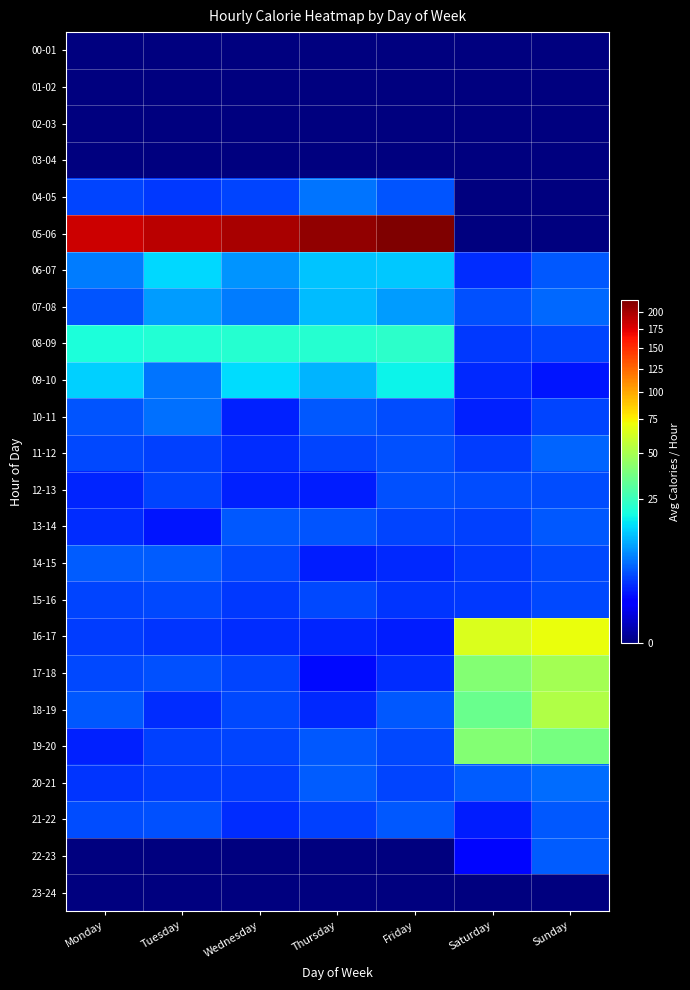

Reading left to right, transcribe all the data shown in this chart.

00-01: Monday=0.0	Tuesday=0.0	Wednesday=0.0	Thursday=0.0	Friday=0.0	Saturday=0.0	Sunday=0.0
01-02: Monday=0.0	Tuesday=0.0	Wednesday=0.0	Thursday=0.0	Friday=0.0	Saturday=0.0	Sunday=0.0
02-03: Monday=0.0	Tuesday=0.0	Wednesday=0.0	Thursday=0.0	Friday=0.0	Saturday=0.0	Sunday=0.0
03-04: Monday=0.0	Tuesday=0.0	Wednesday=0.0	Thursday=0.0	Friday=0.0	Saturday=0.0	Sunday=0.0
04-05: Monday=3.7	Tuesday=3.0	Wednesday=3.5	Thursday=6.2	Friday=4.3	Saturday=0.0	Sunday=0.0
05-06: Monday=182.2	Tuesday=190.8	Wednesday=198.2	Thursday=209.2	Friday=218.3	Saturday=0.0	Sunday=0.0
06-07: Monday=6.7	Tuesday=14.5	Wednesday=8.3	Thursday=12.7	Friday=12.8	Saturday=2.7	Sunday=4.5
07-08: Monday=4.3	Tuesday=9.0	Wednesday=6.7	Thursday=11.8	Friday=9.0	Saturday=4.2	Sunday=5.5
08-09: Monday=20.0	Tuesday=21.0	Wednesday=21.8	Thursday=21.8	Friday=22.8	Saturday=3.0	Sunday=3.5
09-10: Monday=13.7	Tuesday=6.2	Wednesday=15.0	Thursday=10.8	Friday=17.7	Saturday=2.5	Sunday=1.8
10-11: Monday=4.3	Tuesday=6.0	Wednesday=2.2	Thursday=4.5	Friday=4.0	Saturday=2.2	Sunday=3.5
11-12: Monday=3.8	Tuesday=3.3	Wednesday=2.7	Thursday=3.7	Friday=4.2	Saturday=3.2	Sunday=5.2
12-13: Monday=2.3	Tuesday=3.5	Wednesday=2.2	Thursday=2.0	Friday=4.2	Saturday=4.0	Sunday=4.0
13-14: Monday=2.7	Tuesday=1.8	Wednesday=4.5	Thursday=4.3	Friday=3.5	Saturday=3.3	Sunday=4.5
14-15: Monday=4.8	Tuesday=4.8	Wednesday=3.8	Thursday=2.0	Friday=2.5	Saturday=3.0	Sunday=3.8
15-16: Monday=3.5	Tuesday=3.8	Wednesday=3.0	Thursday=3.8	Friday=2.8	Saturday=3.0	Sunday=3.8
16-17: Monday=3.2	Tuesday=2.8	Wednesday=2.7	Thursday=2.3	Friday=2.0	Saturday=65.2	Sunday=70.5
17-18: Monday=3.8	Tuesday=4.2	Wednesday=3.7	Thursday=1.5	Friday=2.7	Saturday=40.5	Sunday=48.8
18-19: Monday=4.5	Tuesday=2.7	Wednesday=3.8	Thursday=2.5	Friday=4.7	Saturday=34.8	Sunday=52.2
19-20: Monday=2.2	Tuesday=3.3	Wednesday=3.7	Thursday=4.7	Friday=3.8	Saturday=40.5	Sunday=37.5
20-21: Monday=2.8	Tuesday=3.2	Wednesday=3.2	Thursday=4.8	Friday=3.5	Saturday=4.8	Sunday=5.8
21-22: Monday=4.0	Tuesday=4.2	Wednesday=2.7	Thursday=3.3	Friday=4.7	Saturday=2.0	Sunday=4.5
22-23: Monday=0.0	Tuesday=0.0	Wednesday=0.0	Thursday=0.0	Friday=0.0	Saturday=1.3	Sunday=4.8
23-24: Monday=0.0	Tuesday=0.0	Wednesday=0.0	Thursday=0.0	Friday=0.0	Saturday=0.0	Sunday=0.0